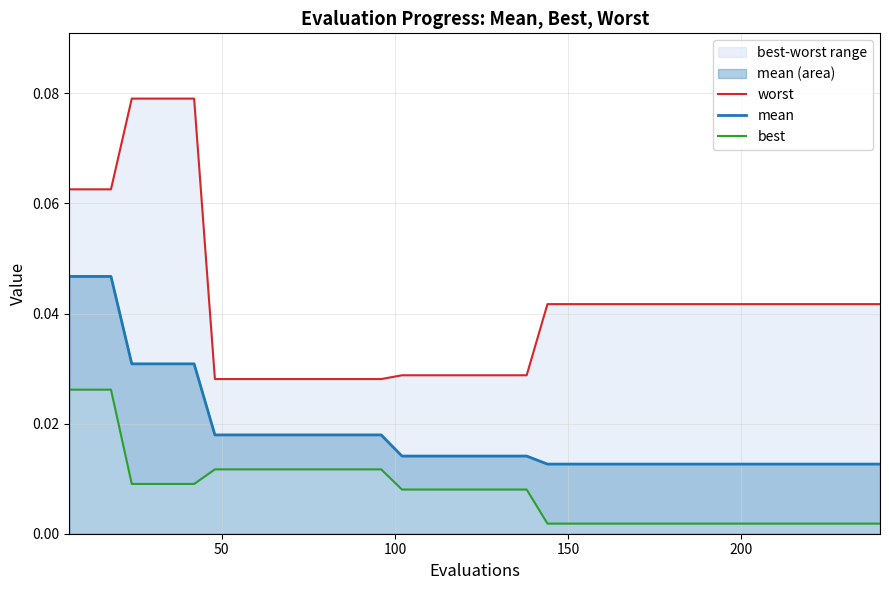

Which series has the widest spread of values?

worst